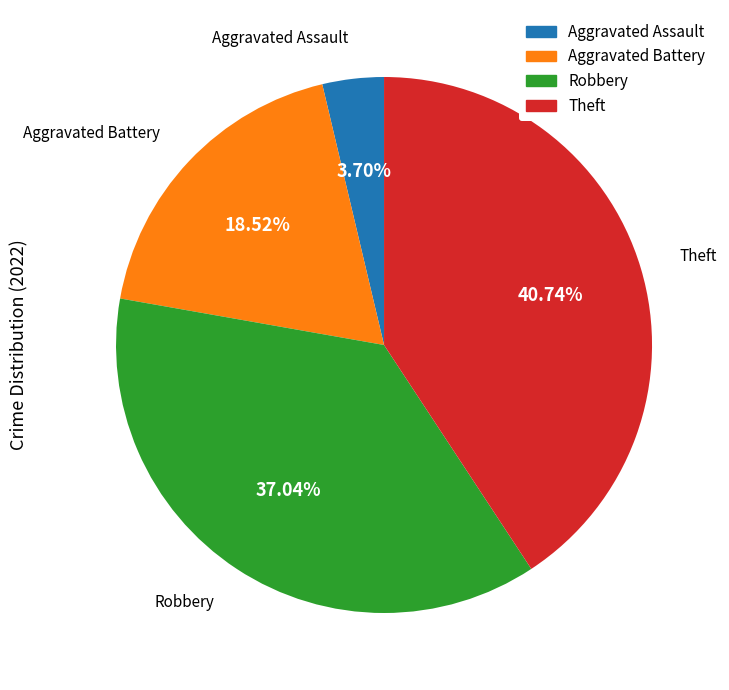

What percentage is the Robbery slice, to the nearest percent?

37%